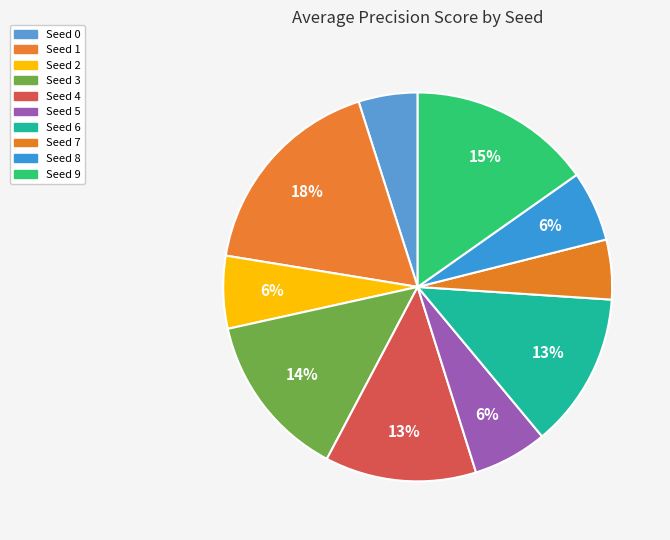

To the nearest percent, what portion does Seed 6 represent?

13%